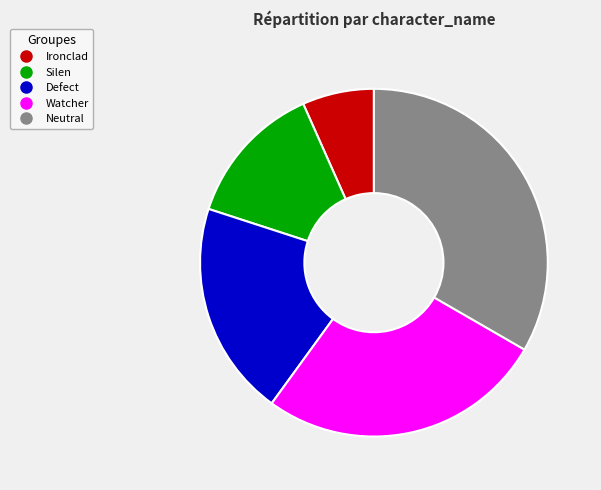

To the nearest percent, what percentage of the pie is Defect?

20%